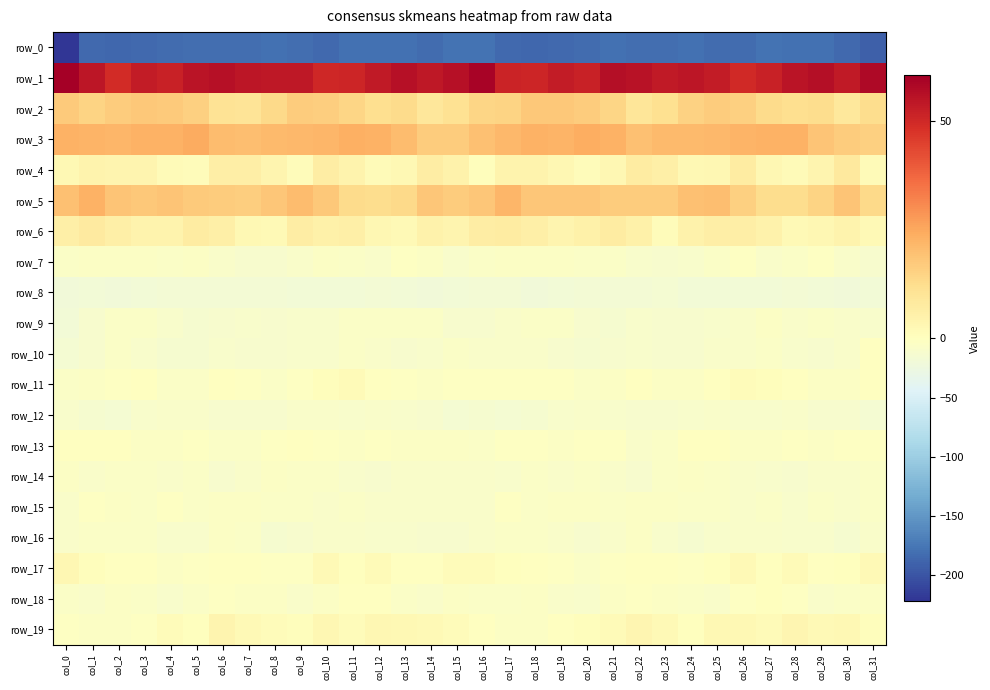

Rank the series at col_8 from highest to lowest value.

row_1, row_3, row_5, row_2, row_4, row_6, row_19, row_17, row_13, row_14, row_18, row_15, row_11, row_12, row_7, row_9, row_10, row_16, row_8, row_0